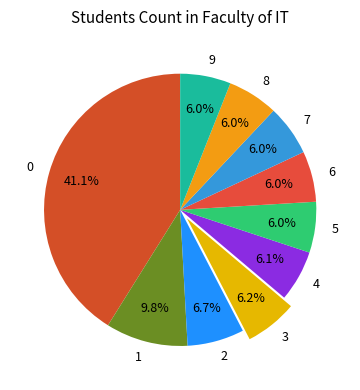

To the nearest percent, what portion does 0 represent?

41%